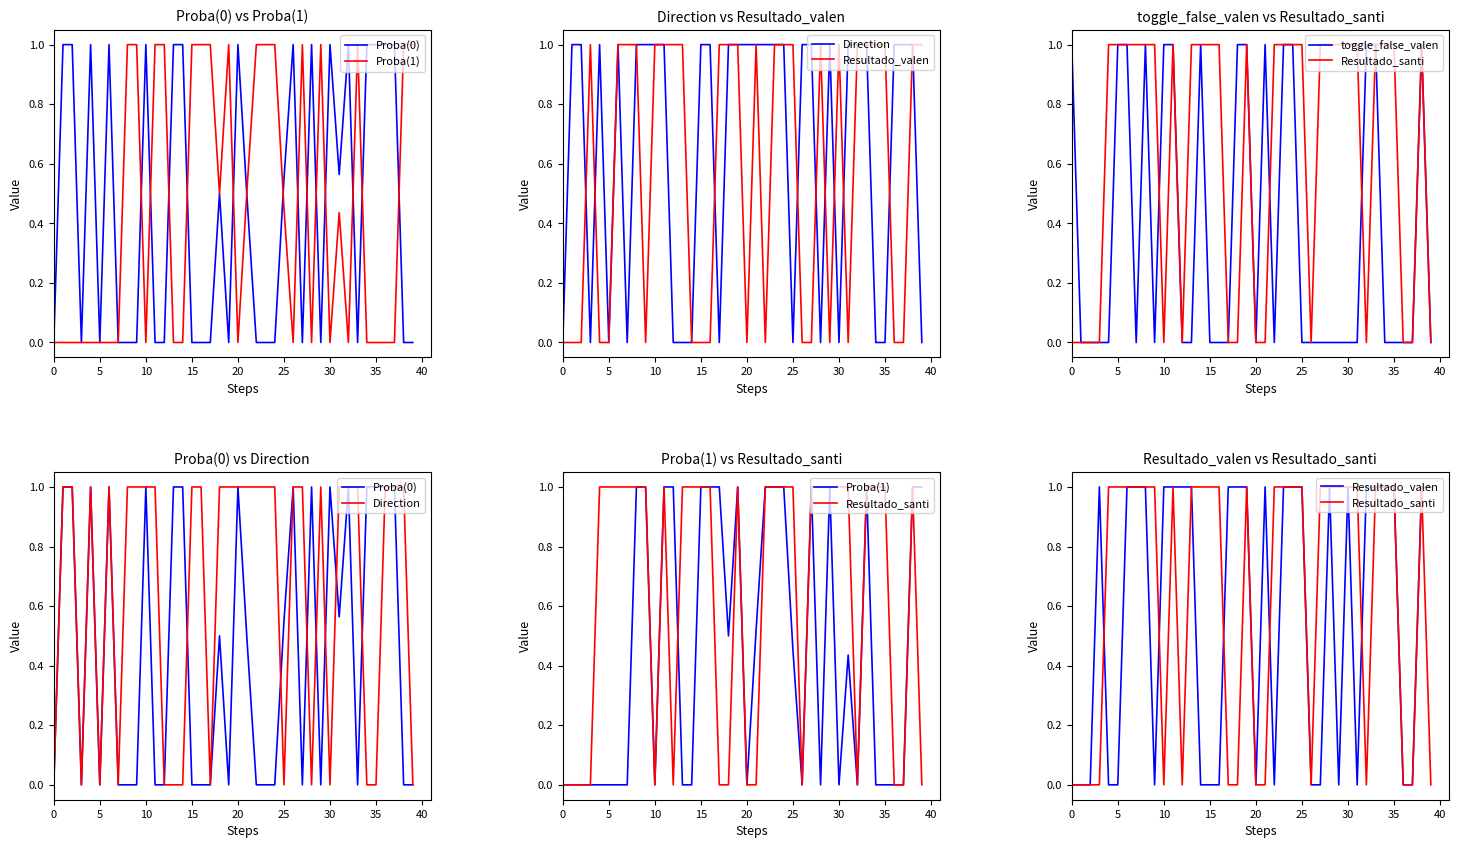

Which series ends up on top after the final intersection of Direction and Resultado_valen?

Direction